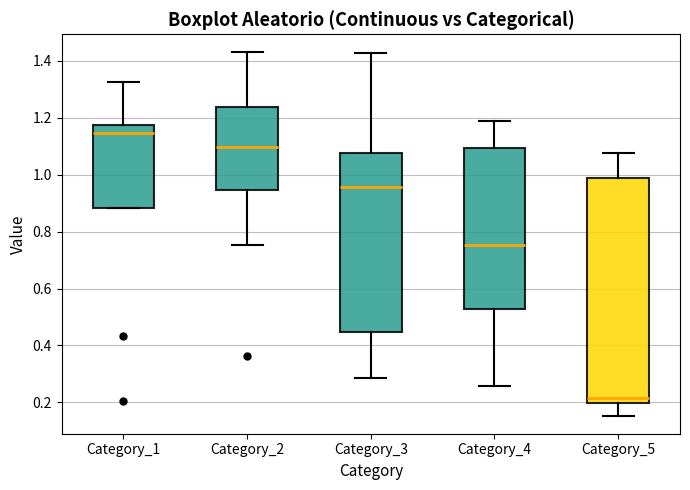

Which box has the lowest median line?

Category_5